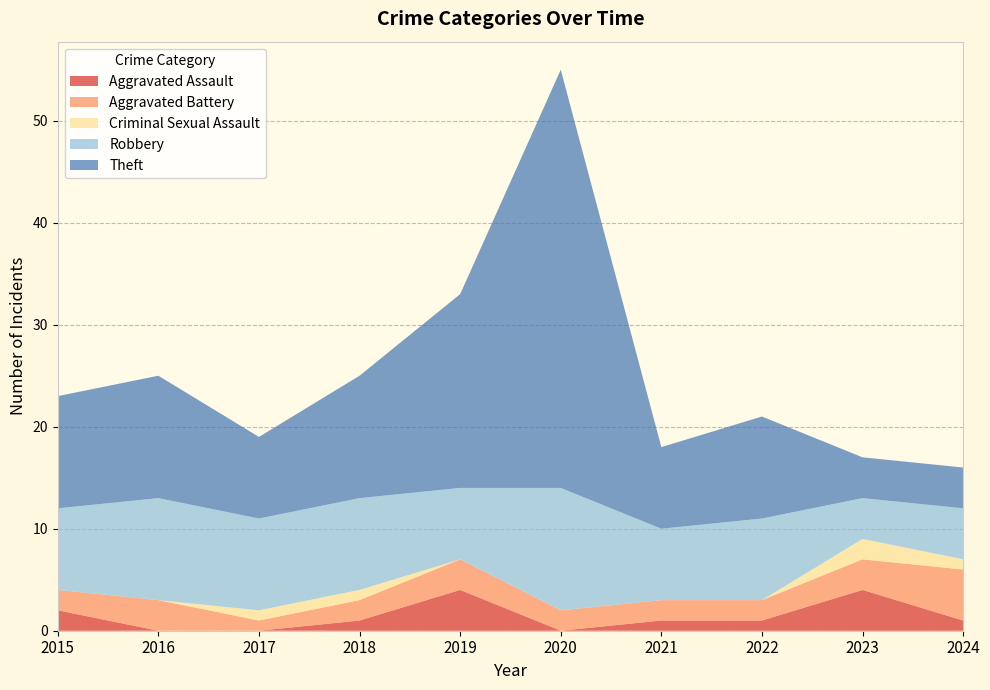

Reading left to right, transcribe all the data shown in this chart.

Aggravated Assault: 2015=2	2016=0	2017=0	2018=1	2019=4	2020=0	2021=1	2022=1	2023=4	2024=1
Aggravated Battery: 2015=2	2016=3	2017=1	2018=2	2019=3	2020=2	2021=2	2022=2	2023=3	2024=5
Criminal Sexual Assault: 2015=0	2016=0	2017=1	2018=1	2019=0	2020=0	2021=0	2022=0	2023=2	2024=1
Robbery: 2015=8	2016=10	2017=9	2018=9	2019=7	2020=12	2021=7	2022=8	2023=4	2024=5
Theft: 2015=11	2016=12	2017=8	2018=12	2019=19	2020=41	2021=8	2022=10	2023=4	2024=4